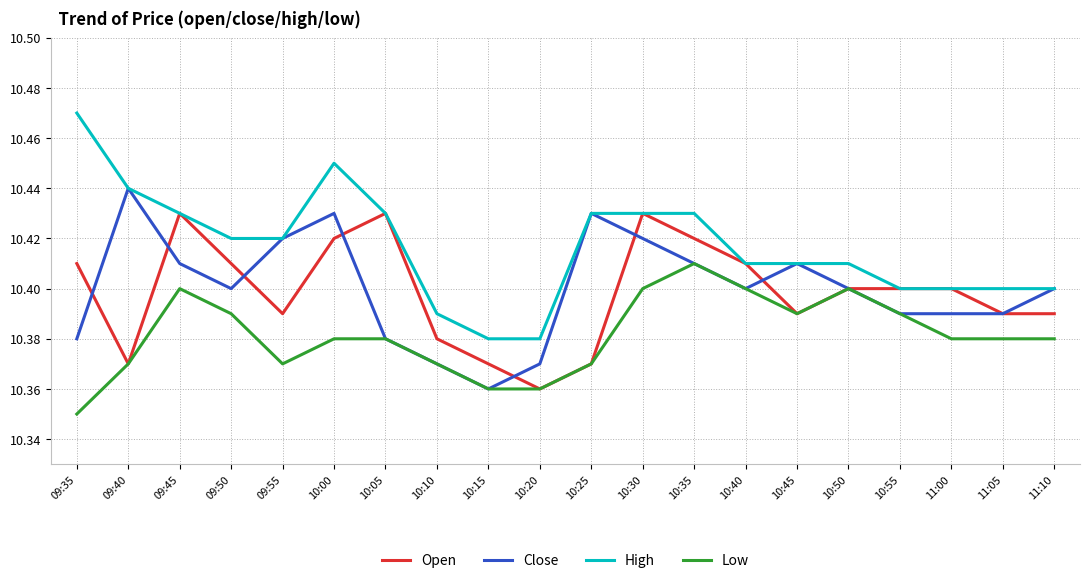

Which series ends up on top after the final intersection of Open and Close?

Close